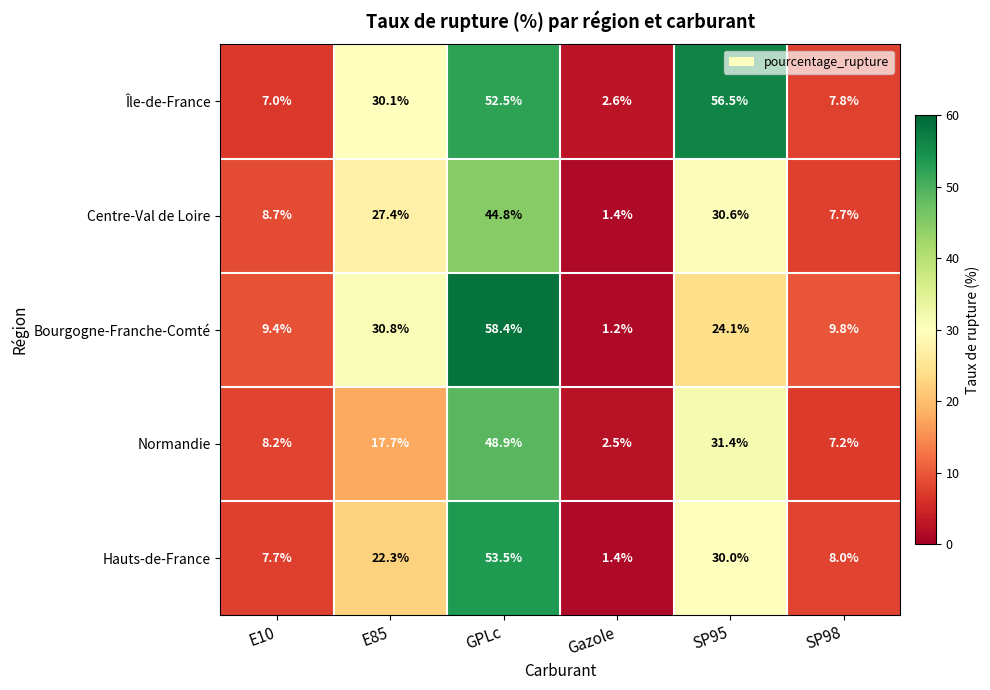

What is the sum of all Hauts-de-France values?

122.9